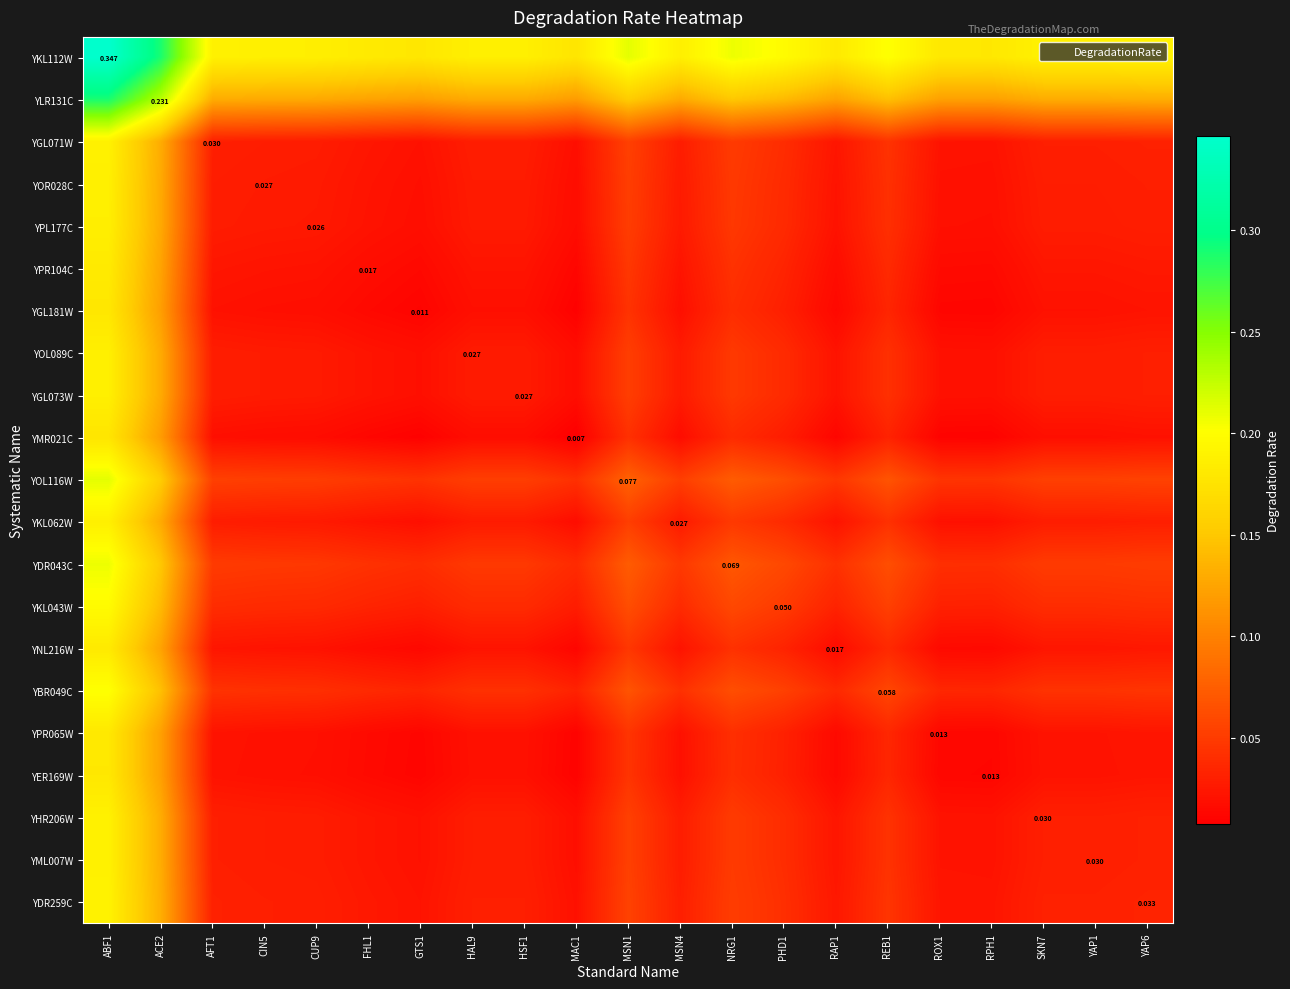

What is the highest value of the YBR049C series?

0.2